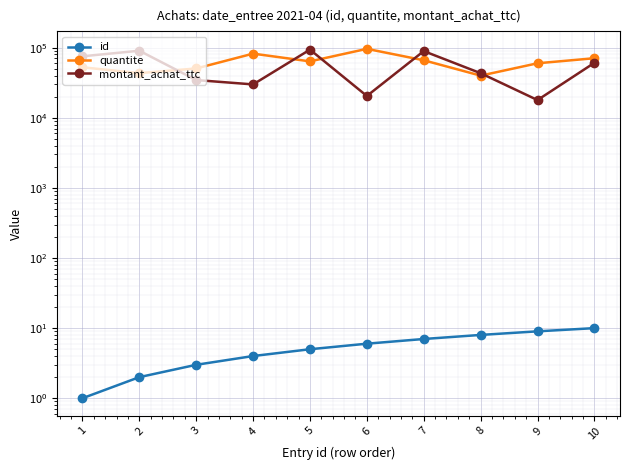

List the series in order of their peak value, highest first.

quantite, montant_achat_ttc, id